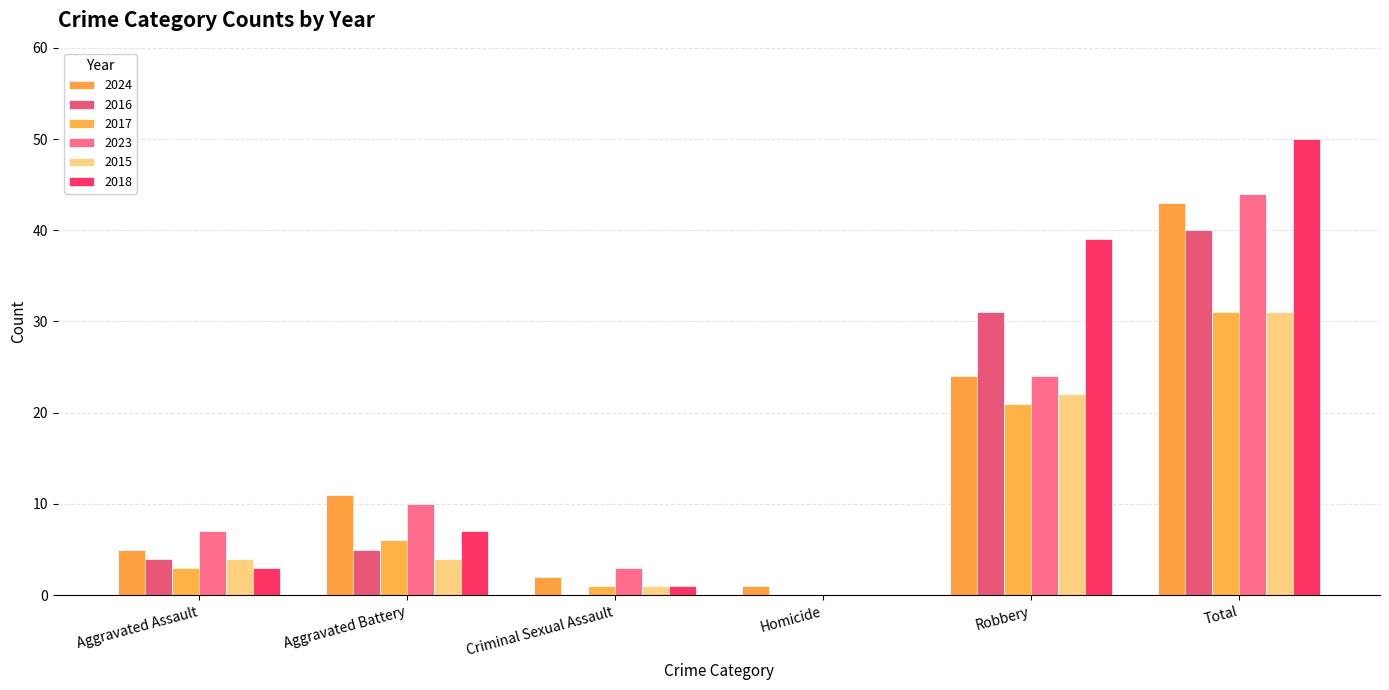

Which series changed the most between Aggravated Battery and Criminal Sexual Assault?

2024